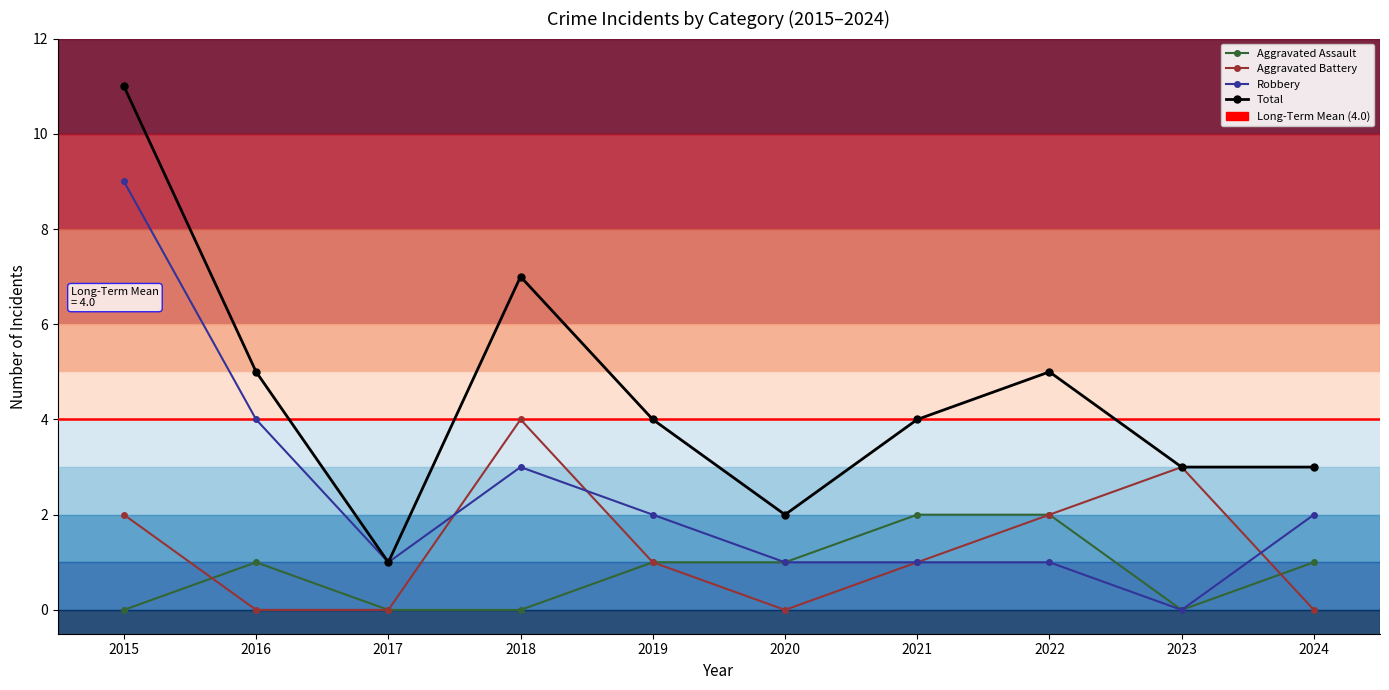

At which label does Robbery reach its minimum?

2023